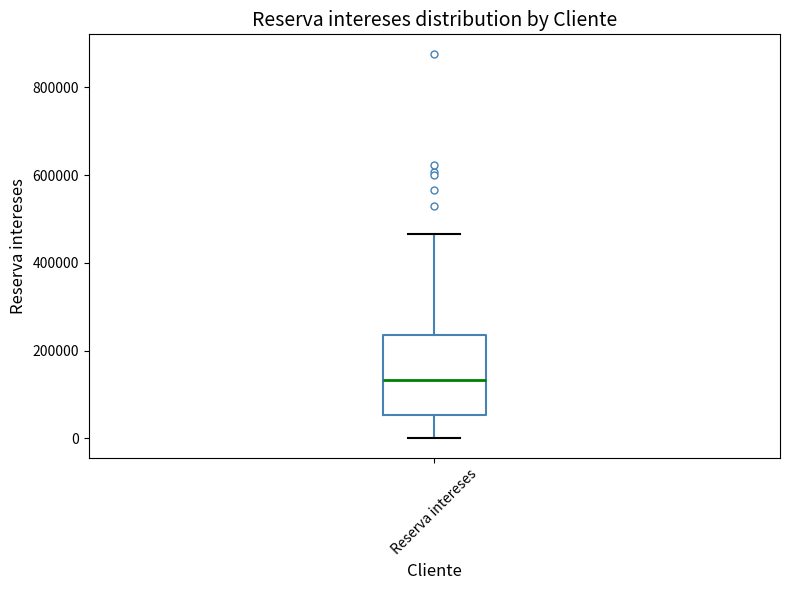

Transcribe this box plot: give where the median line is, the range the box spans, and where the two whiskers end, as read against the y-axis. The values are not printed on the chart, so give them approximately, as read against the axis.

median 140000, box 60000 to 240000, whiskers 0 to 460000